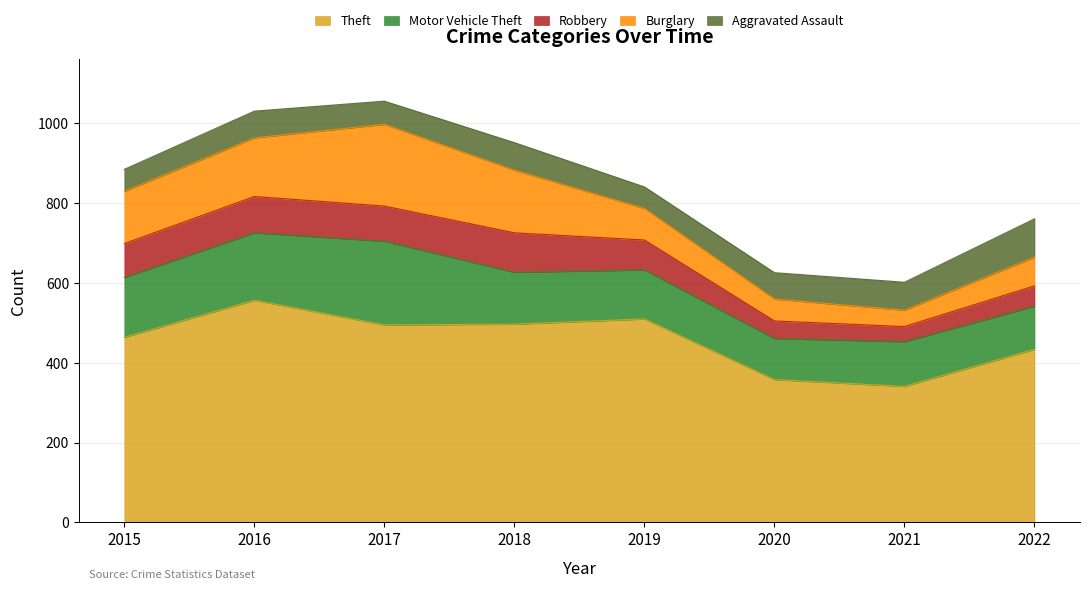

Where is Burglary nearest to the value 123?

2015